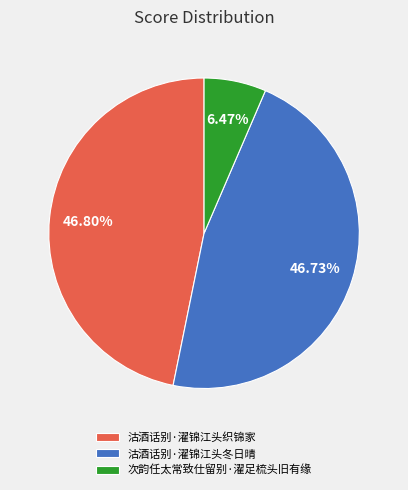

Which slice is the smallest?

次韵任太常致仕留别·濯足梳头旧有缘